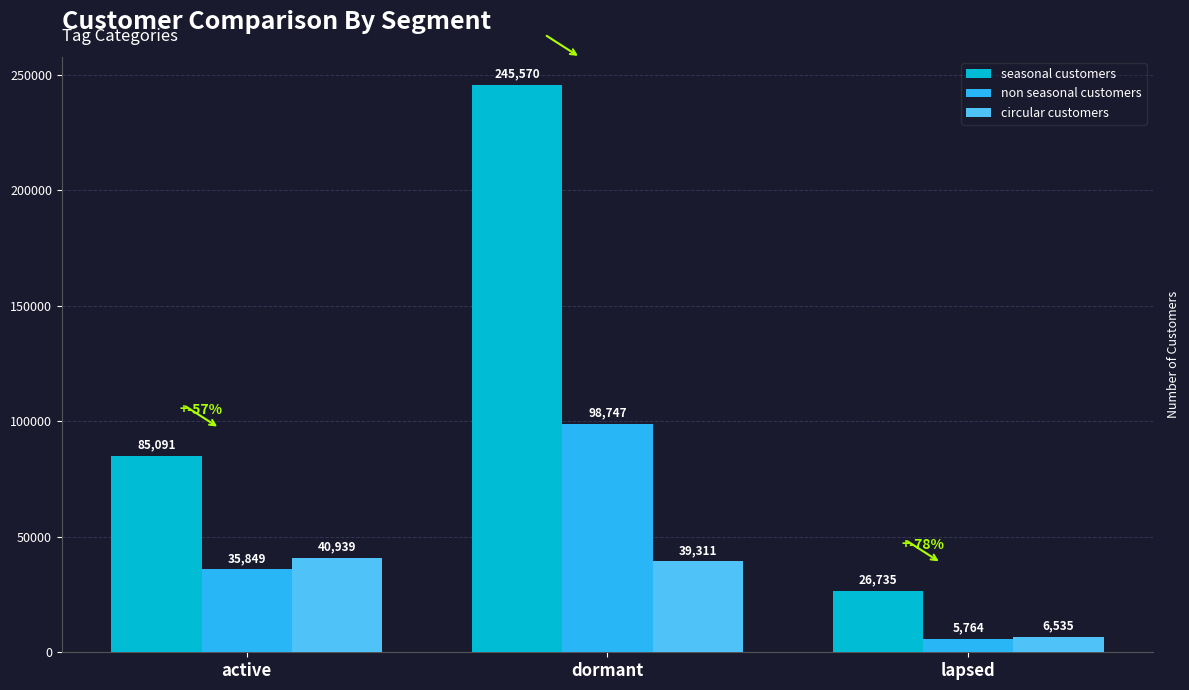

What is the difference between the maximum and minimum values in the seasonal customers series?

218835